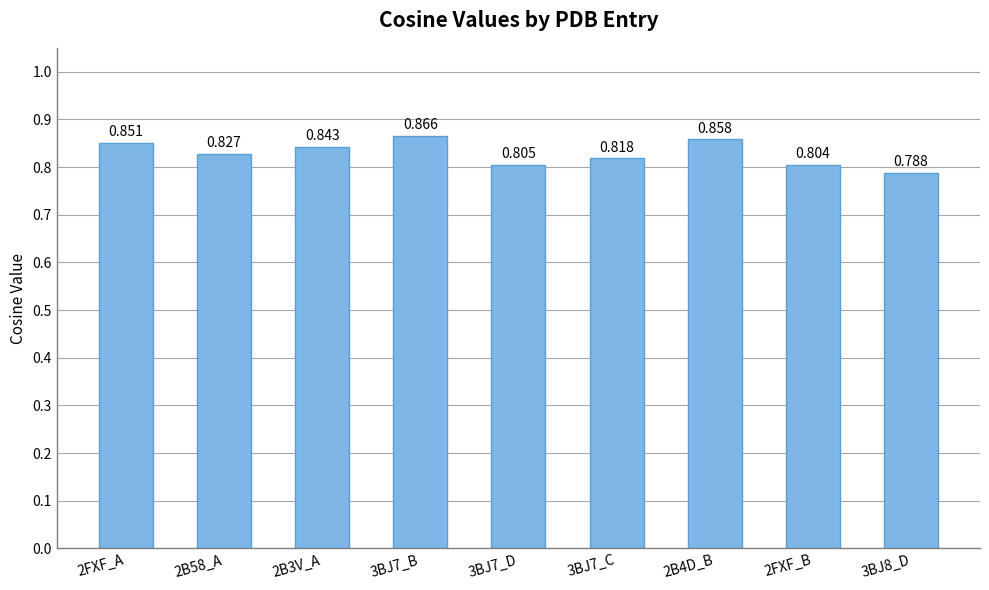

What is the sum of all values?

7.5